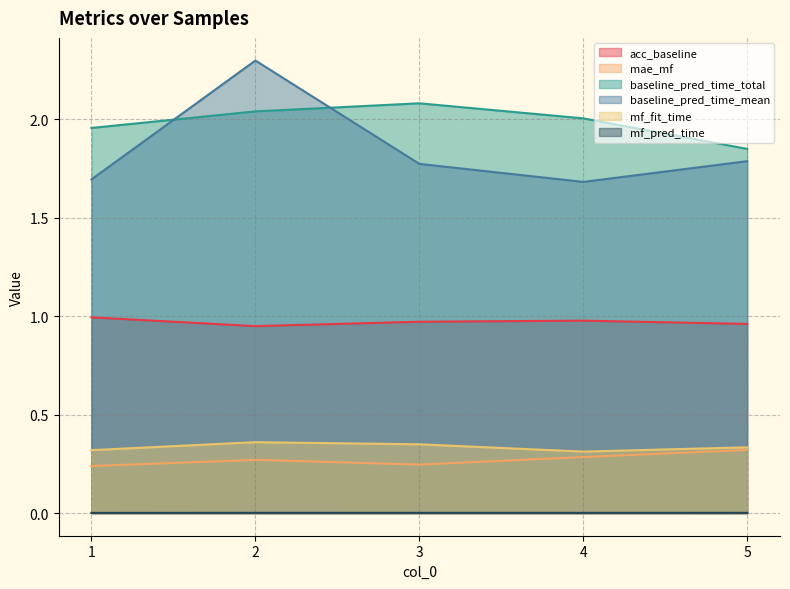

Rank the series by their maximum value, from lowest to highest.

mf_pred_time, mae_mf, mf_fit_time, acc_baseline, baseline_pred_time_total, baseline_pred_time_mean